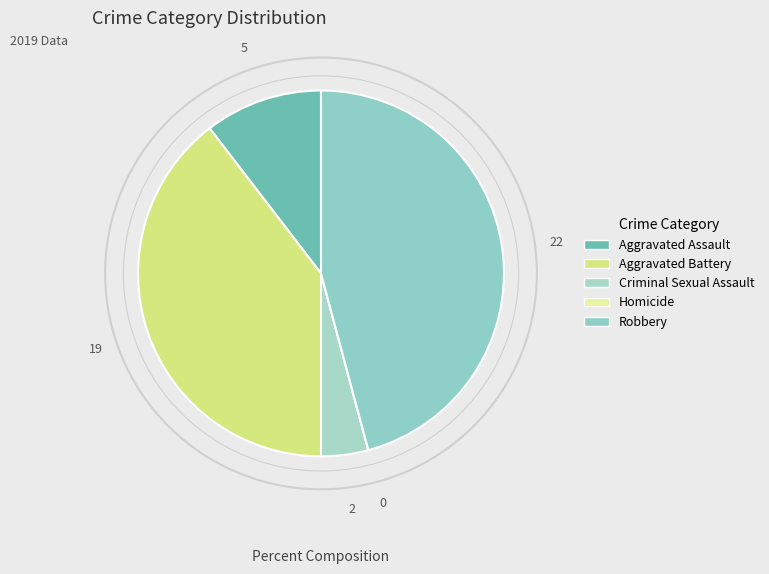

To the nearest percent, what is the difference between the Robbery and Criminal Sexual Assault slice percentages?

42%